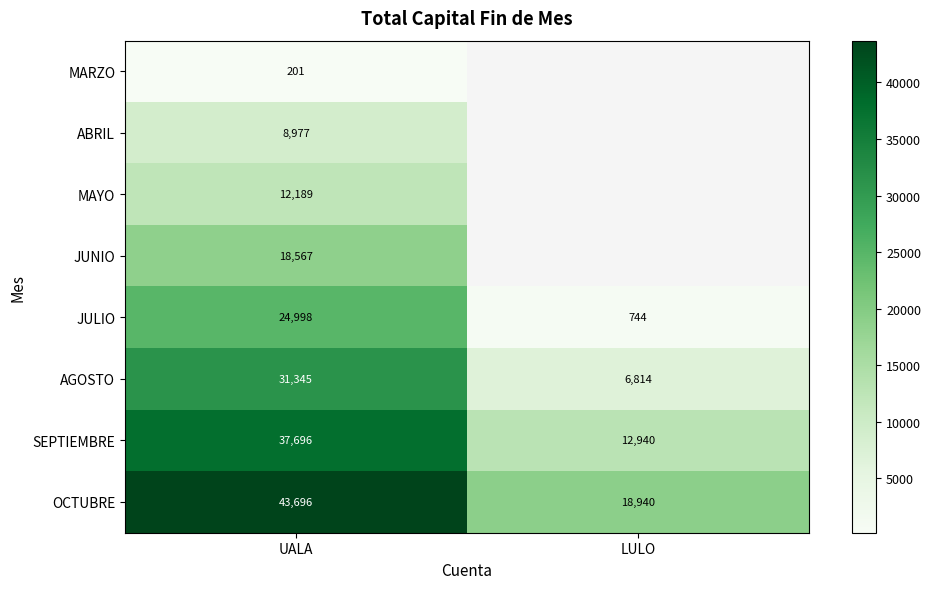

What is the total value across all series at UALA?

177669.0